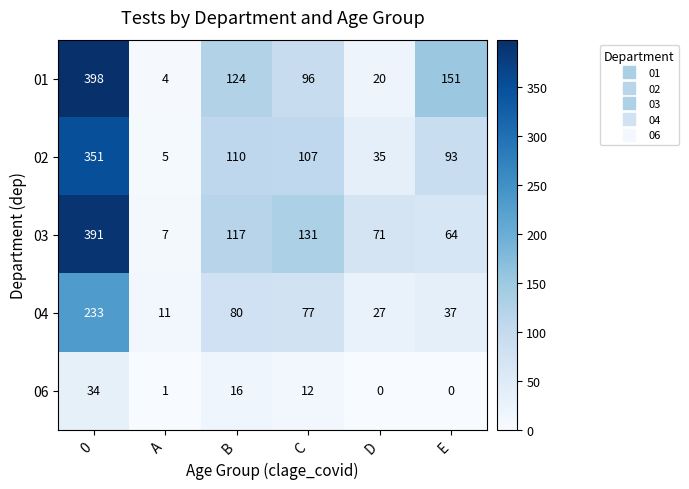

Rank the series at E from lowest to highest value.

06, 04, 03, 02, 01